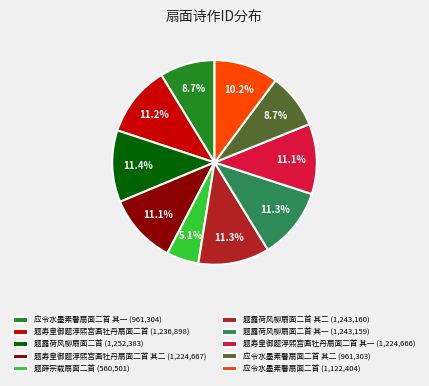

Which has a higher value, 题露荷风柳扇面二首 其二 (1,243,160) or 应令水墨素馨扇面二首 其二 (961,303)?

题露荷风柳扇面二首 其二 (1,243,160)